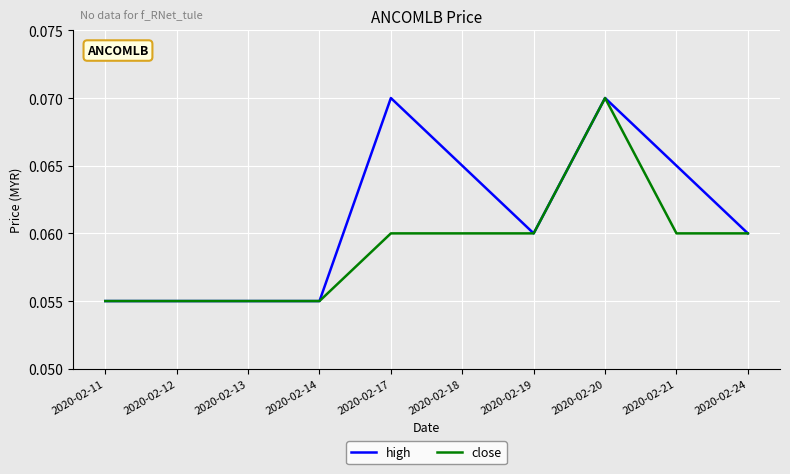

Which series changed the most between 2020-02-17 and 2020-02-21?

high